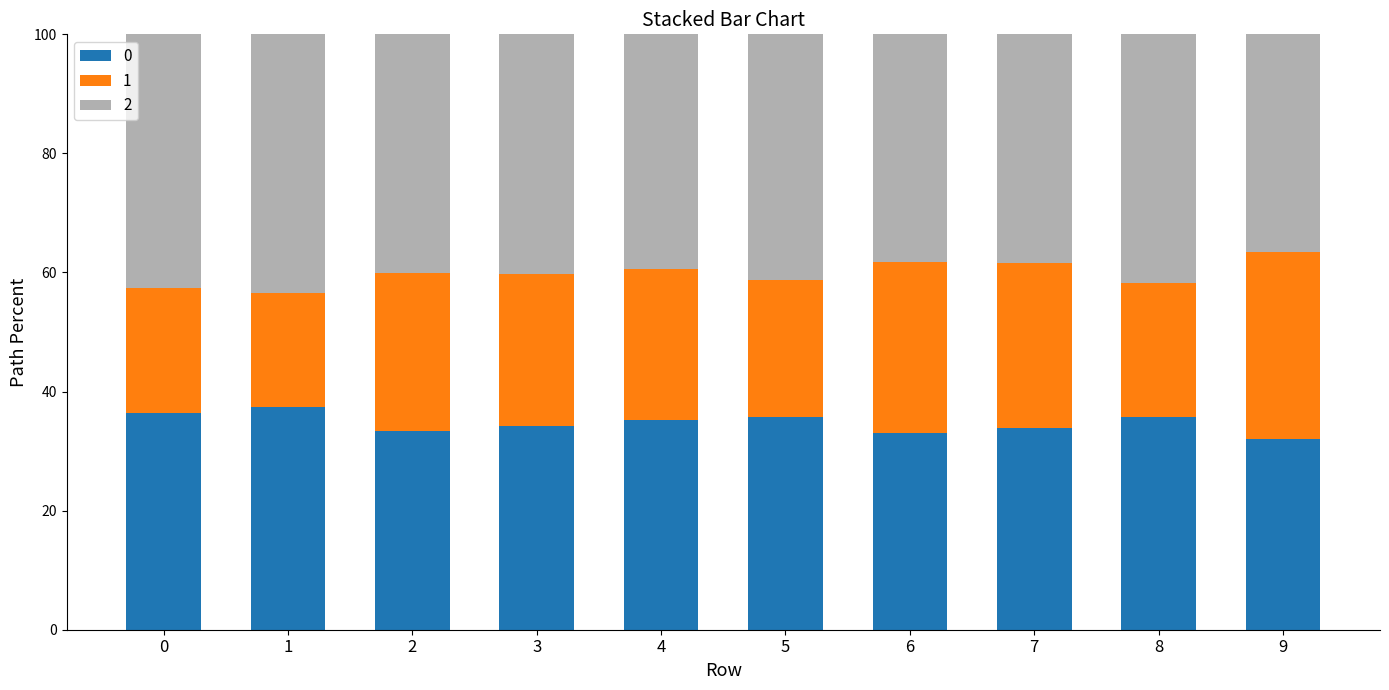

What is the difference between the 0 values at 8 and 9?

3.8